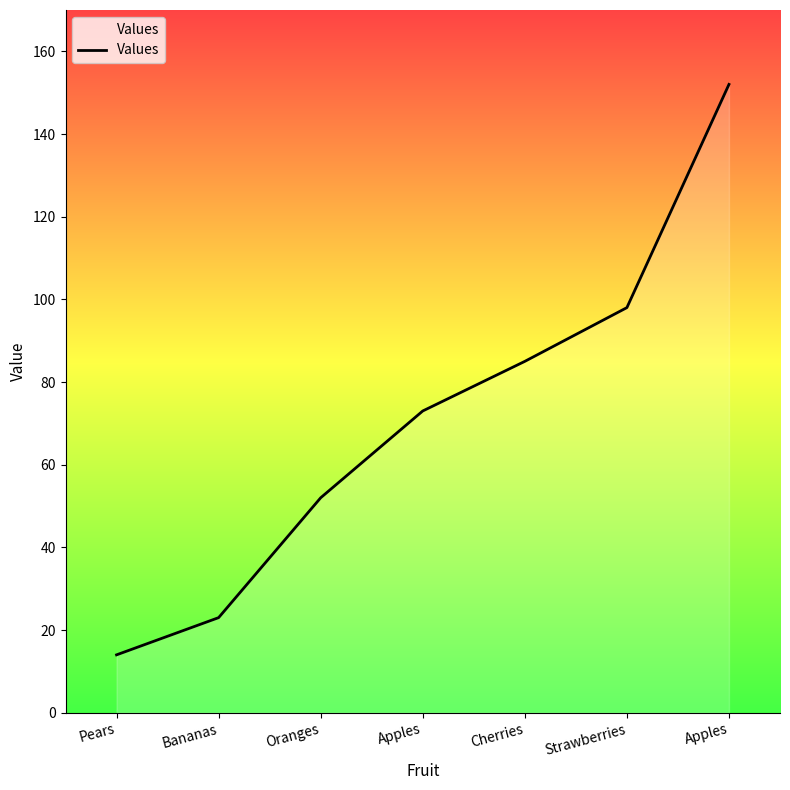

What is the difference between the second highest and minimum values?

84